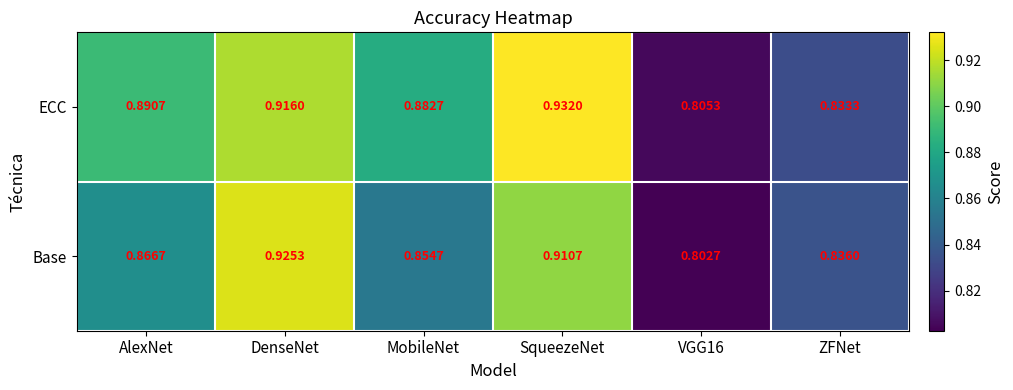

How many distinct data groups are displayed?

2